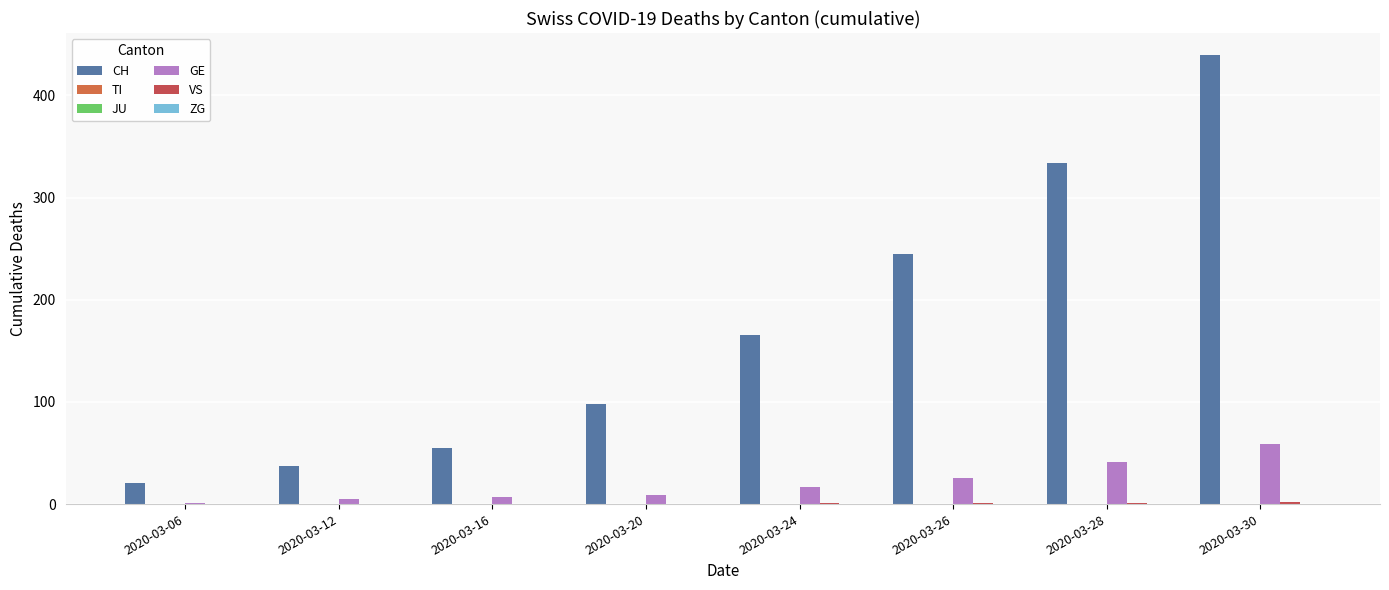

Which series has the largest total across all categories?

CH